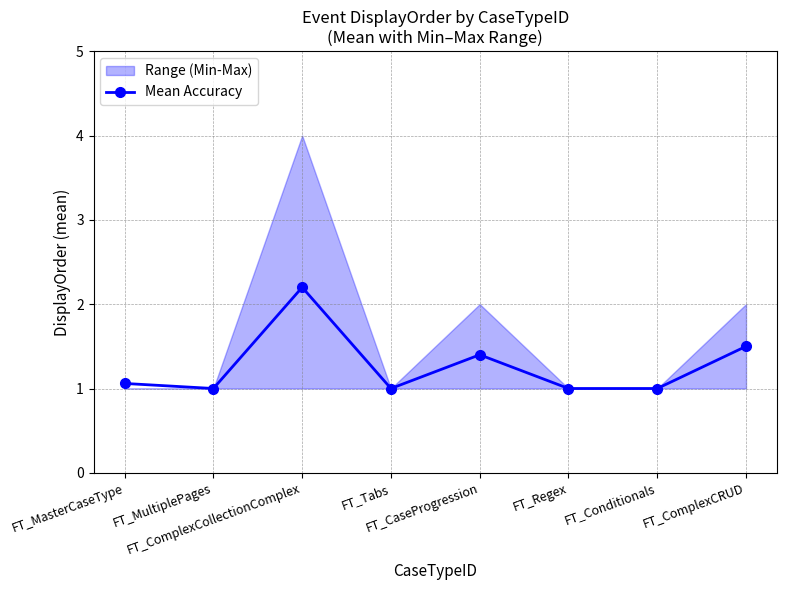

Which label corresponds to the smallest value in the chart?

FT_MultiplePages